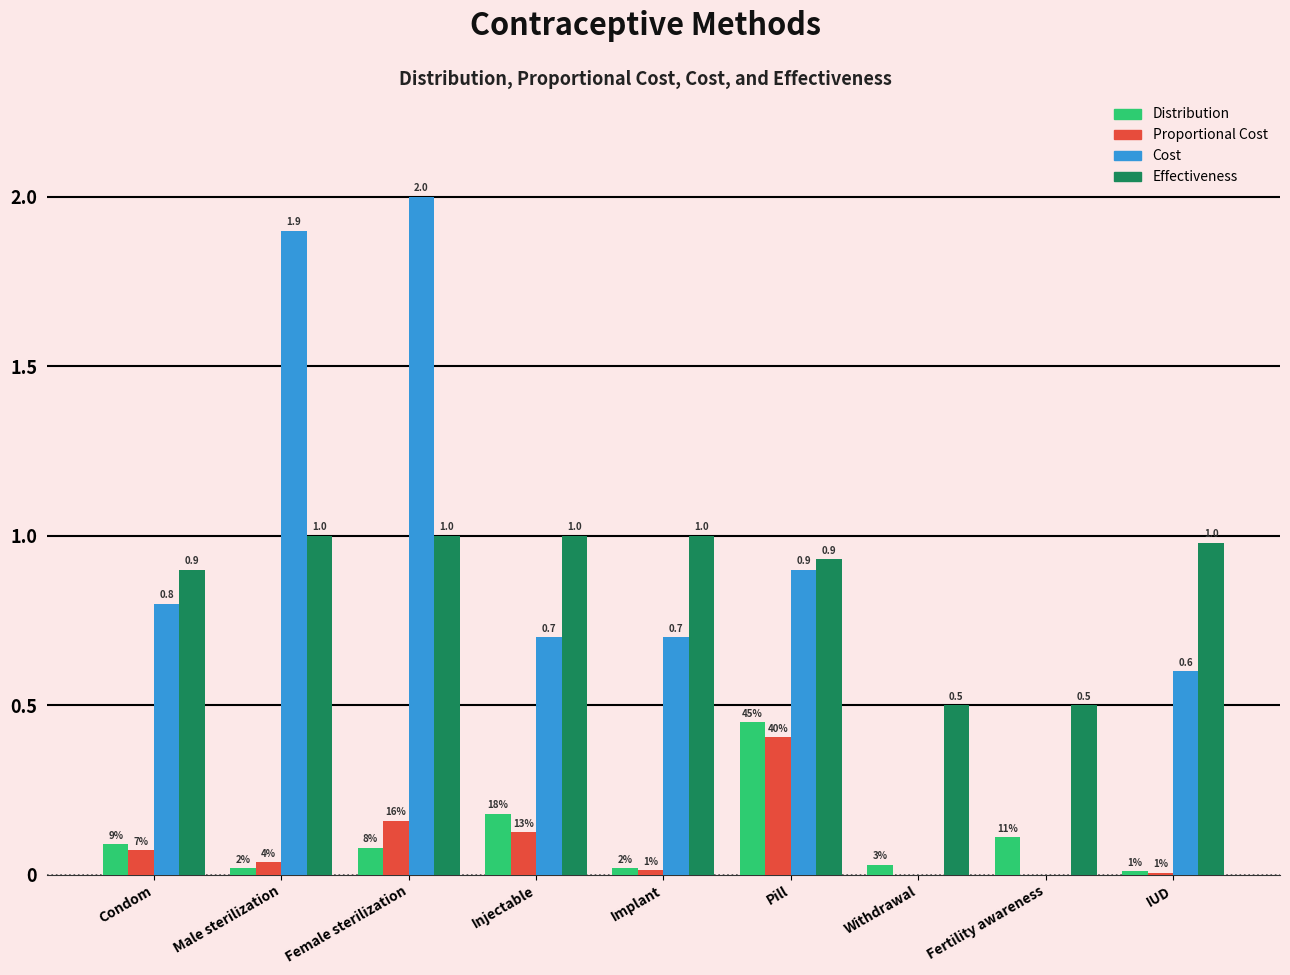

What is the maximum value shown in the chart?

2.0